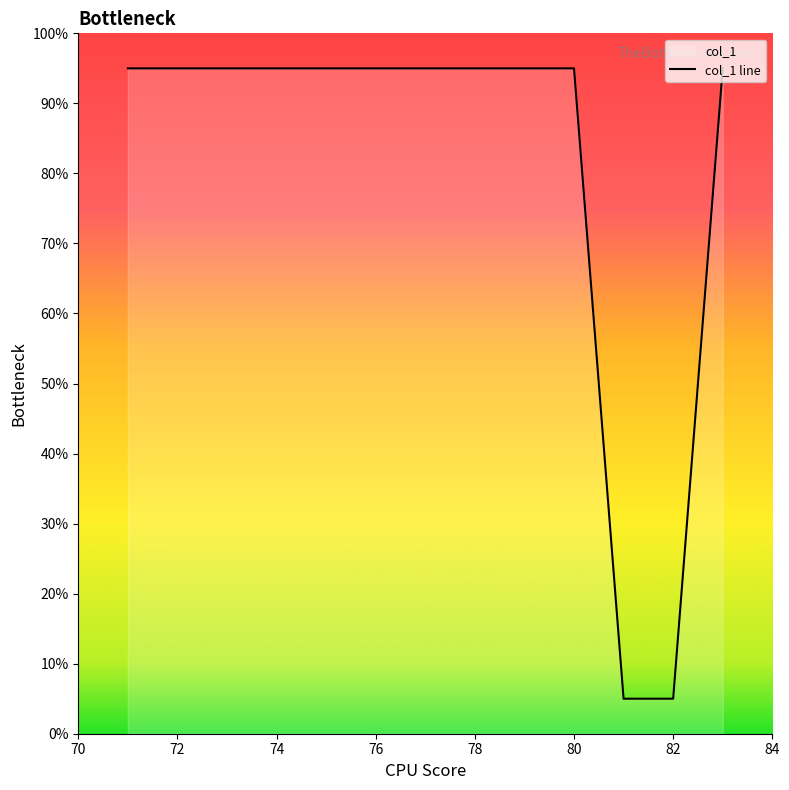

What is the value of the 3rd point from the left?

95